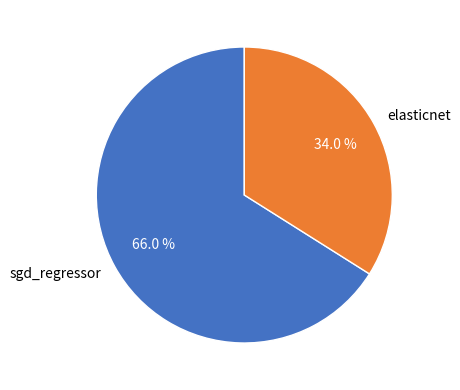

How many slices are in this pie chart?

2